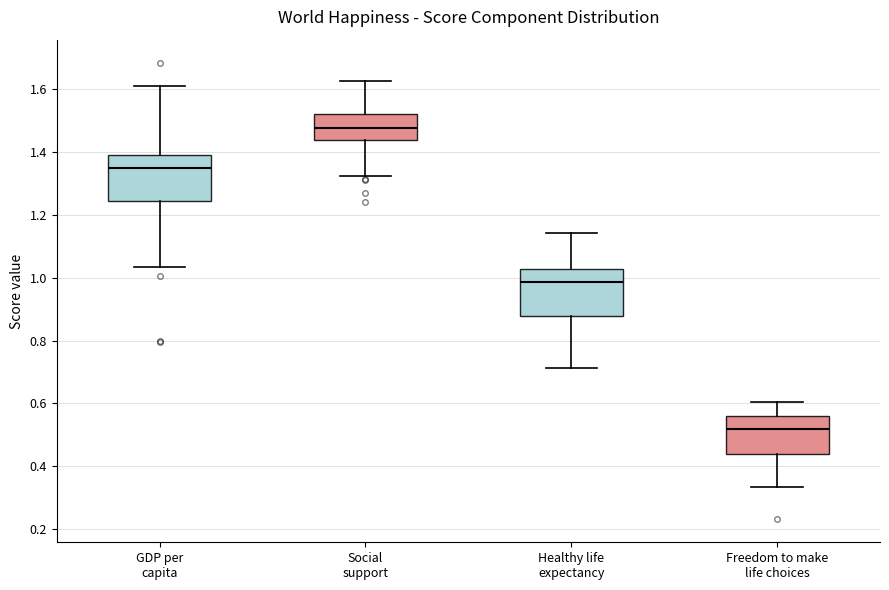

Which box has the lowest median line?

Freedom to make life choices